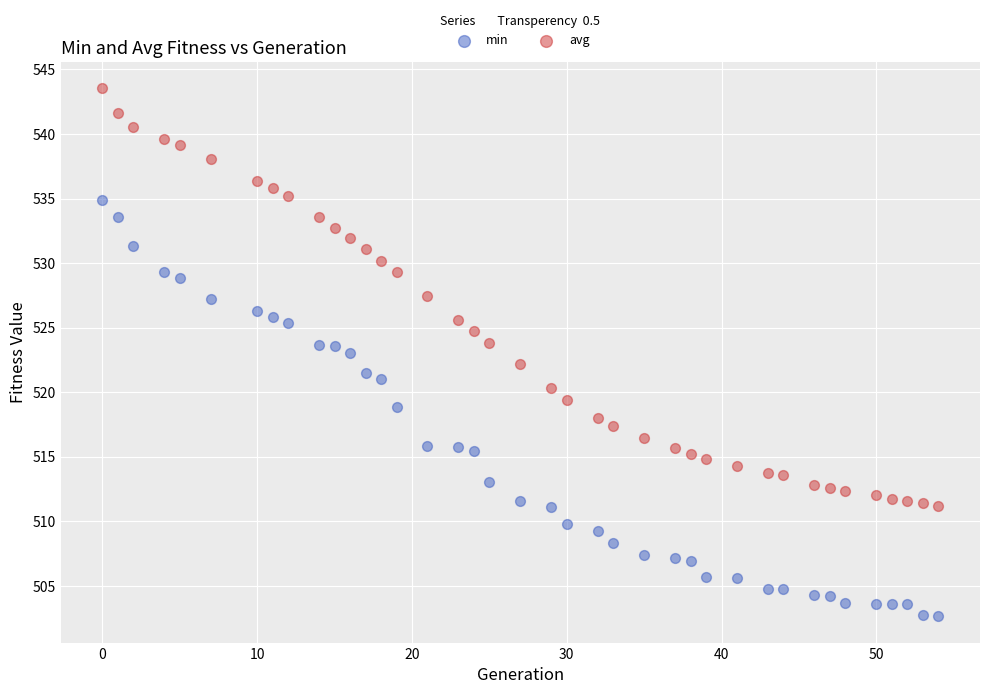

Across all data points, what is the range of Y values (max minus min)?

40.9